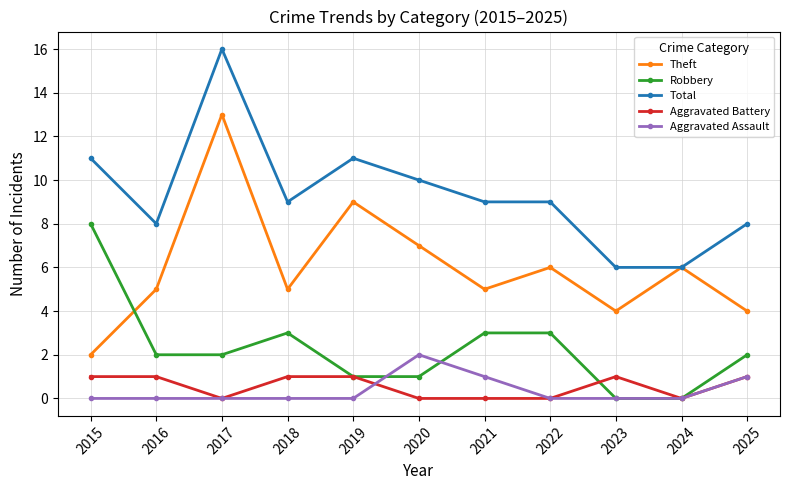

At which category is the sum across all series the highest?

2017